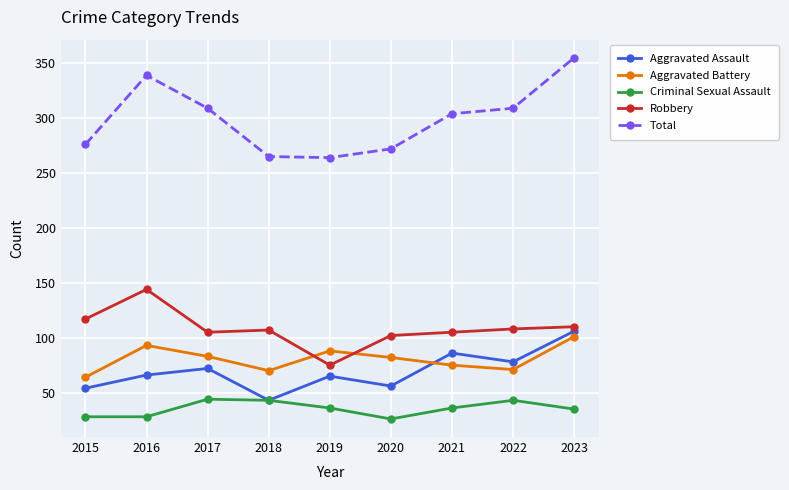

Between 2015 and 2021, which series saw the biggest shift?

Aggravated Assault